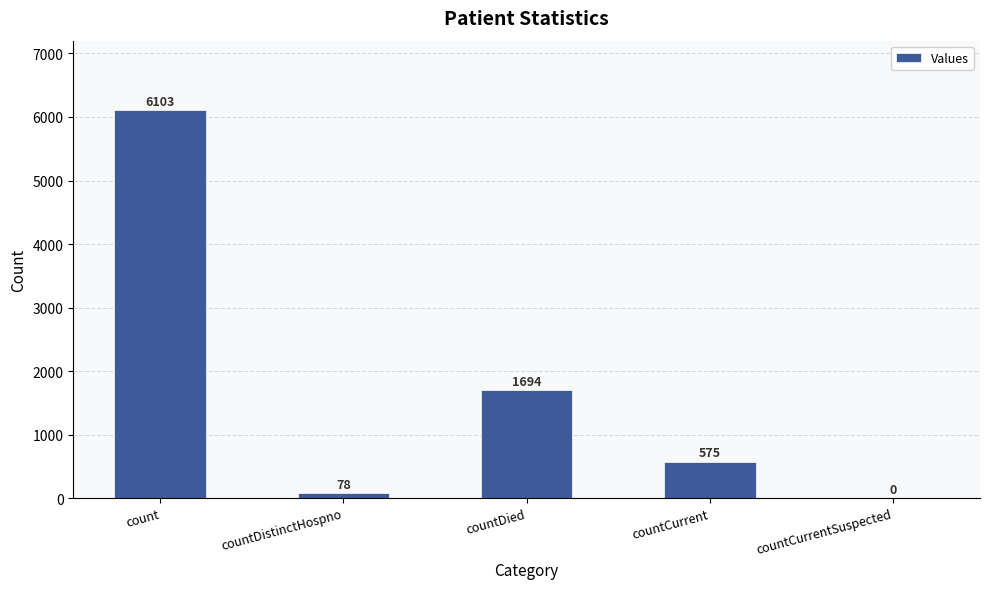

Reading left to right, list all the values displayed in this chart.

count=6103	countDistinctHospno=78	countDied=1694	countCurrent=575	countCurrentSuspected=0